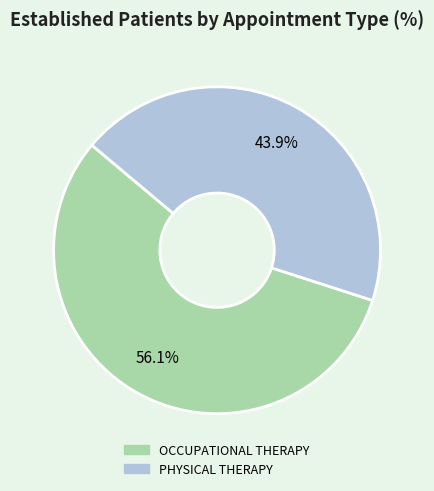

Which slice represents more than half of the pie?

OCCUPATIONAL THERAPY